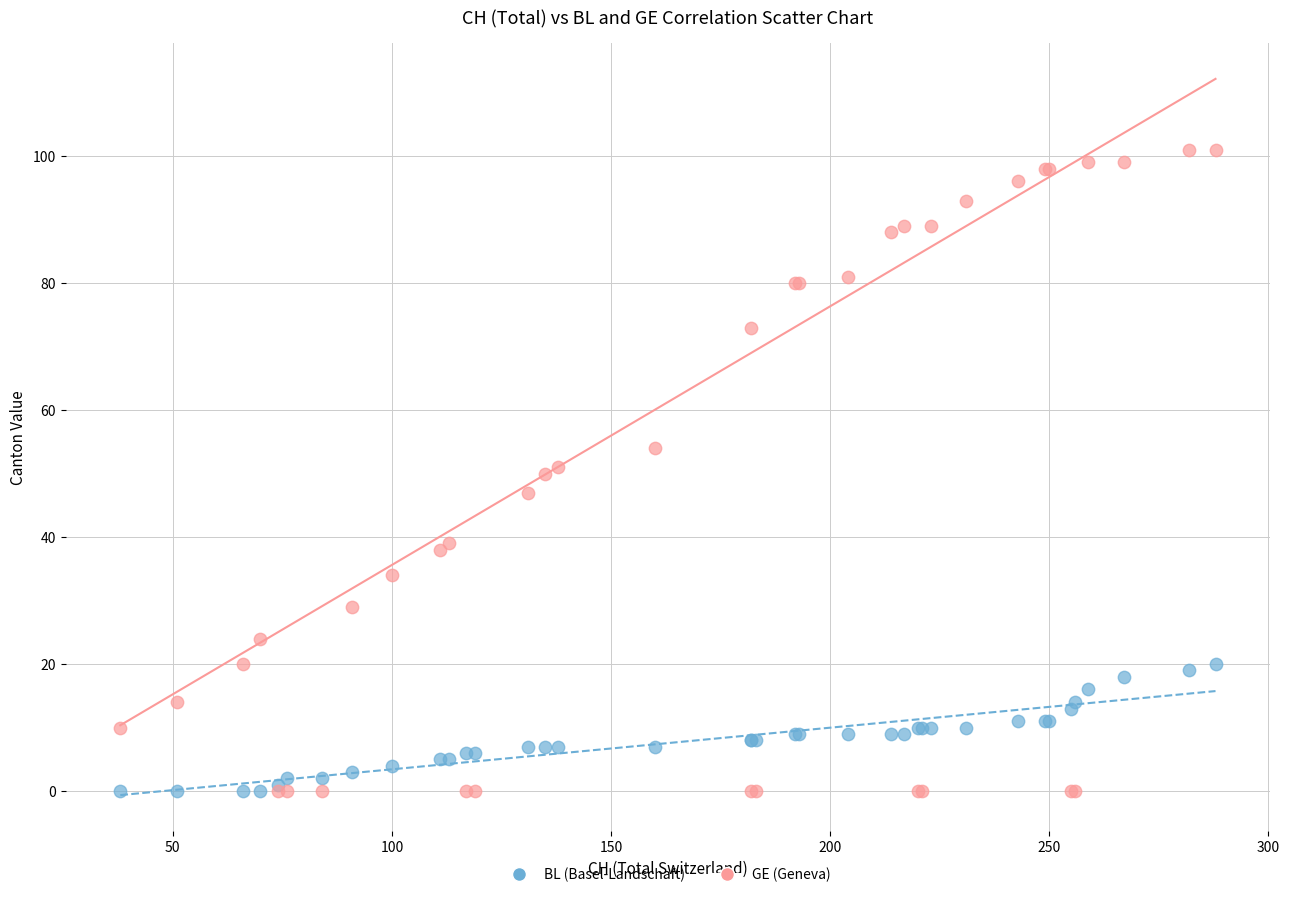

What are all the series names shown in the legend?

BL (Basel-Landschaft), GE (Geneva)